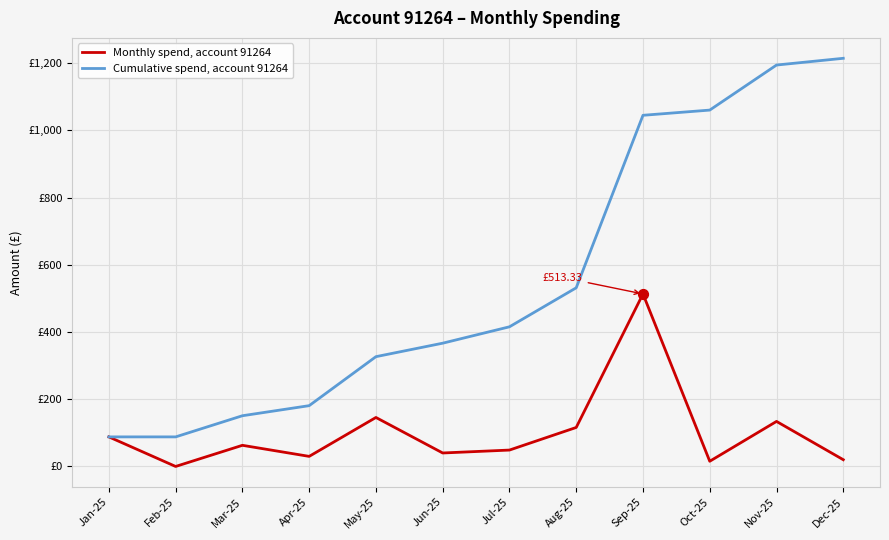

What is the total value across all series at Jul-25?

464.4